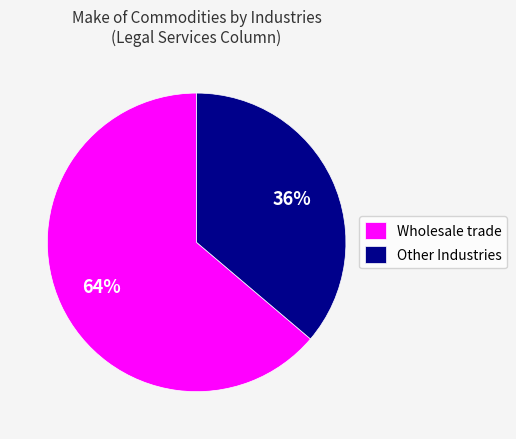

To the nearest percent, what portion does Wholesale trade represent?

64%